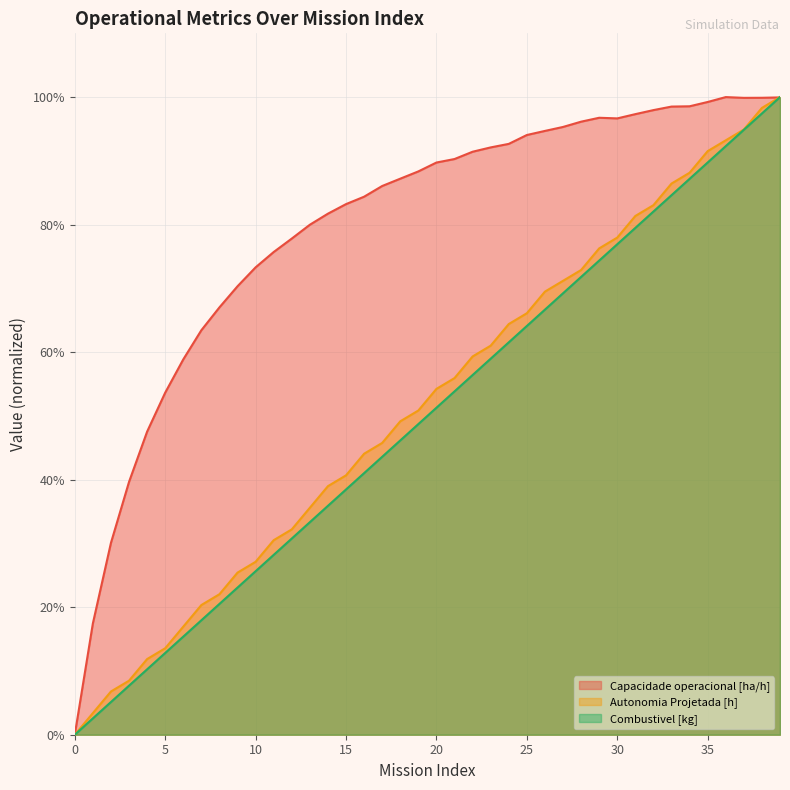

The value of Combustivel [kg] at 4 is 0.1. True or false?

True